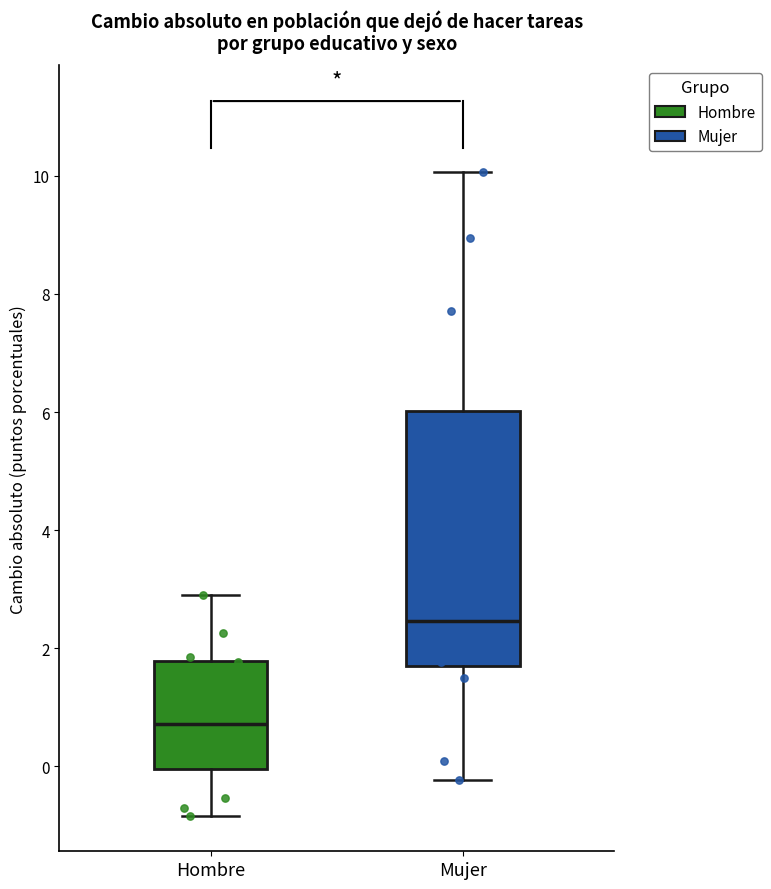

Where is the upper edge of the box for Mujer on the y-axis? The values are not printed on the chart, so give them approximately, as read against the axis.

6.0